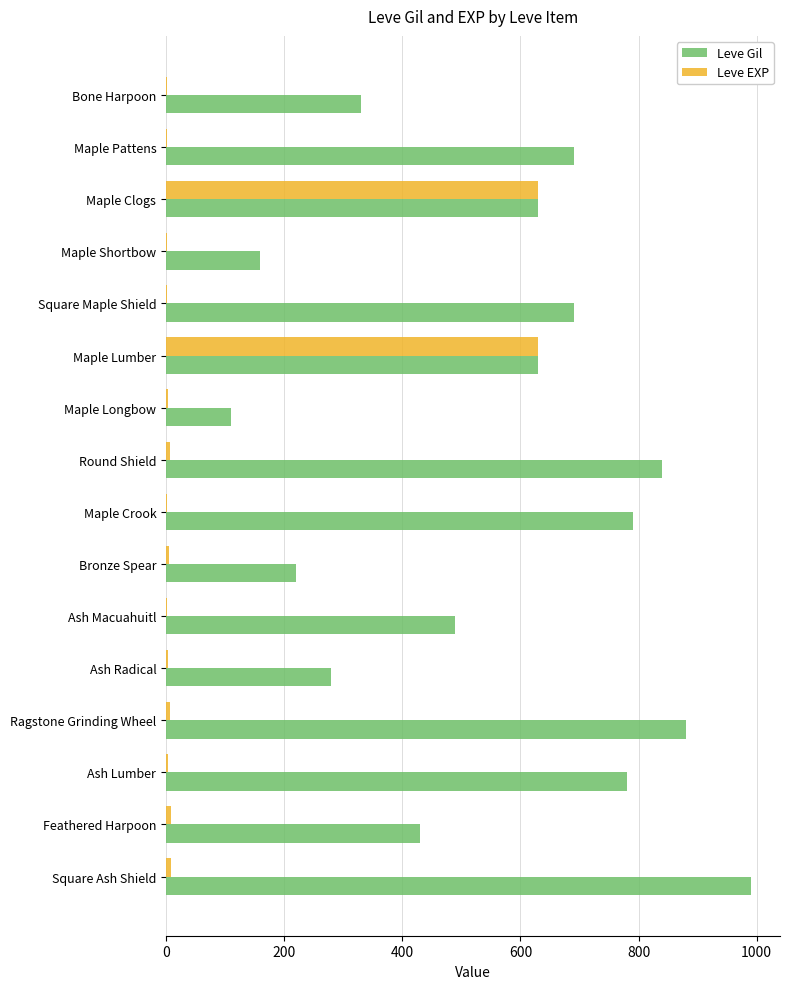

The value of Leve Gil at Maple Shortbow is 160. True or false?

True